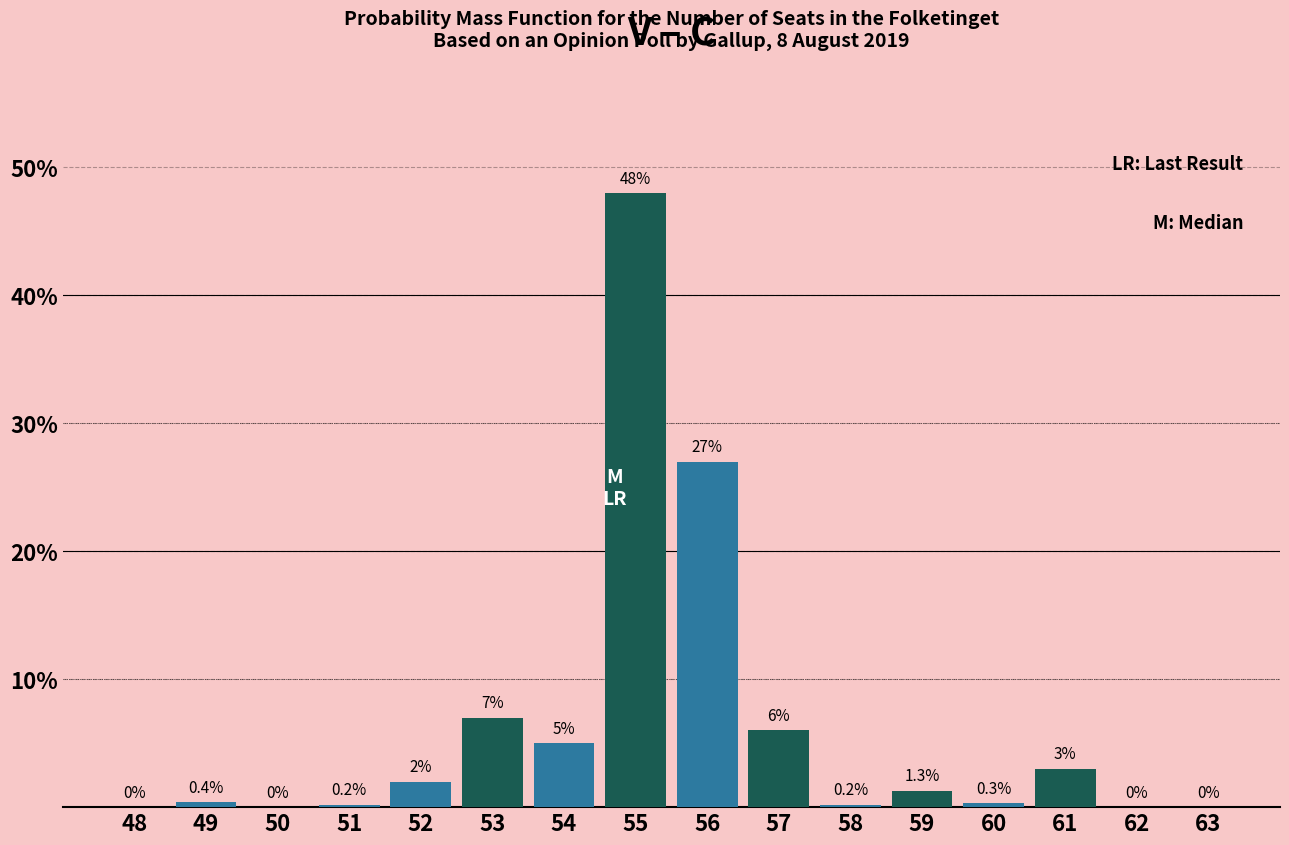

Reading right to left, extract all data points from this chart.

63=0.0	62=0.0	61=3.0	60=0.3	59=1.3	58=0.2	57=6.0	56=27.0	55=48.0	54=5.0	53=7.0	52=2.0	51=0.2	50=0.0	49=0.4	48=0.0